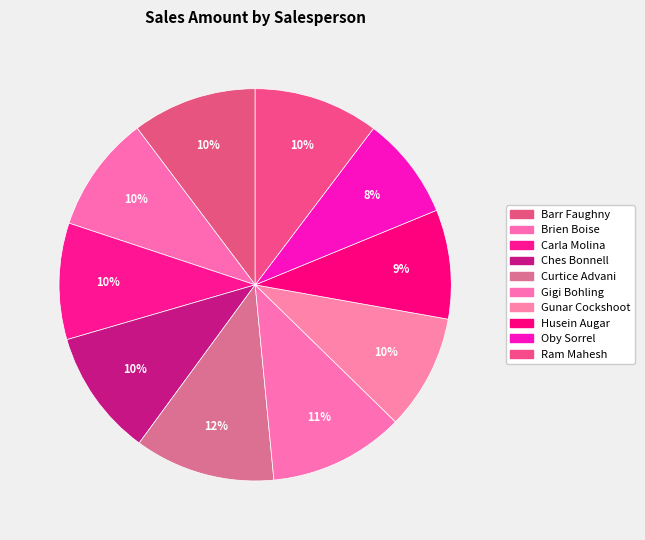

To the nearest percent, what is the combined percentage of Gunar Cockshoot and Gigi Bohling?

21%